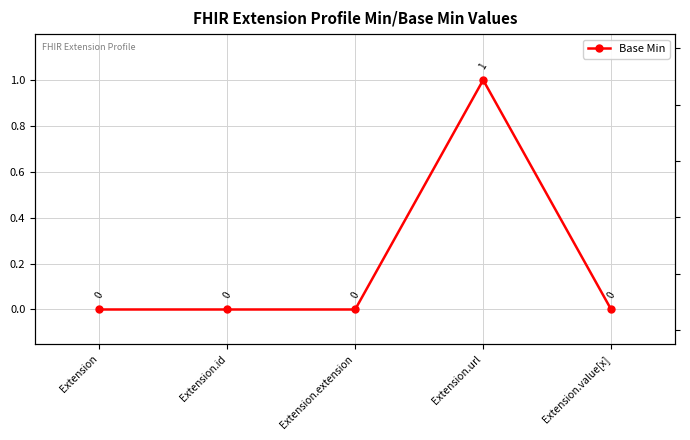

Which category has the highest value across all series?

Extension.url